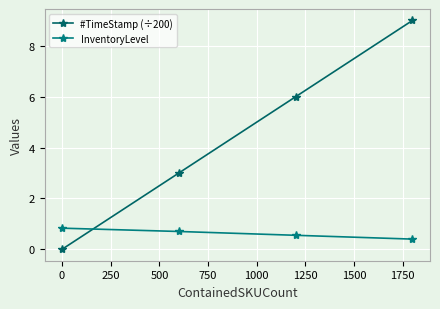

How many data points does each series have?

4